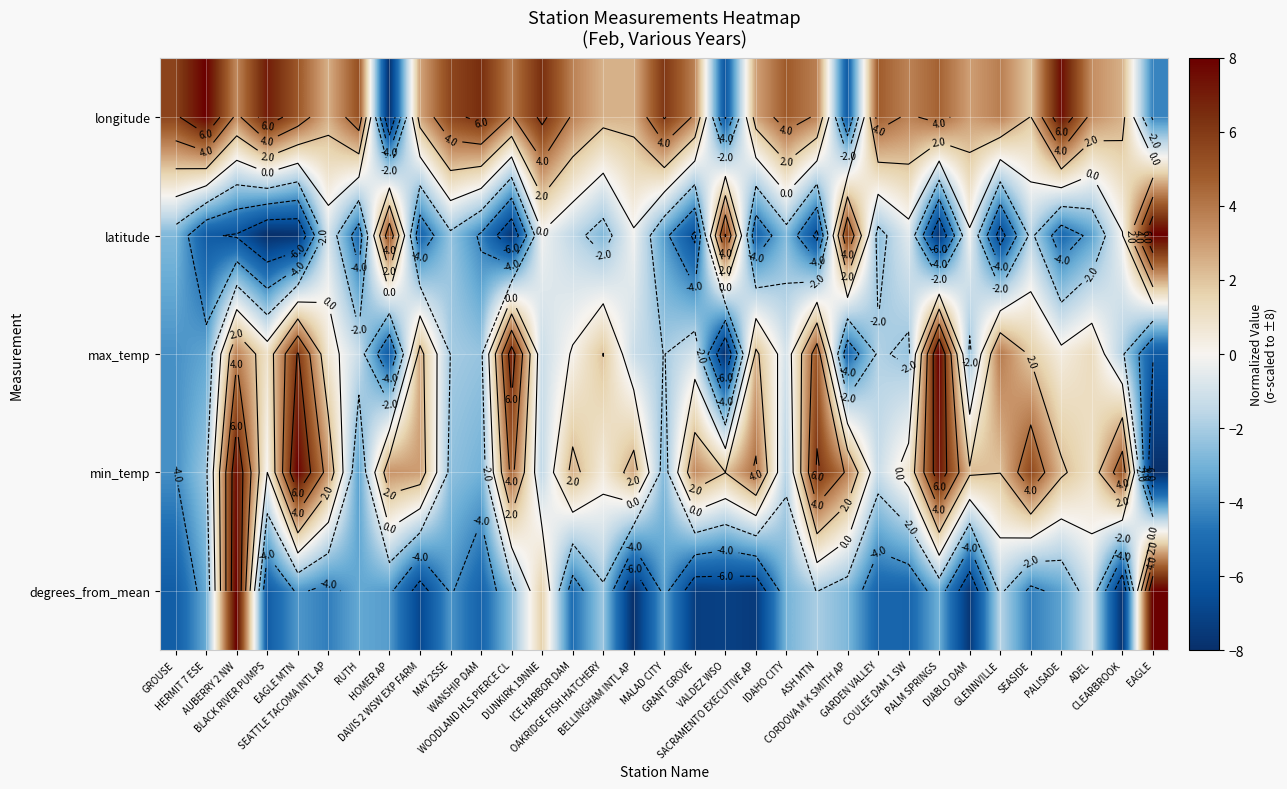

At which label does degrees_from_mean reach its minimum?

BELLINGHAM INTL AP